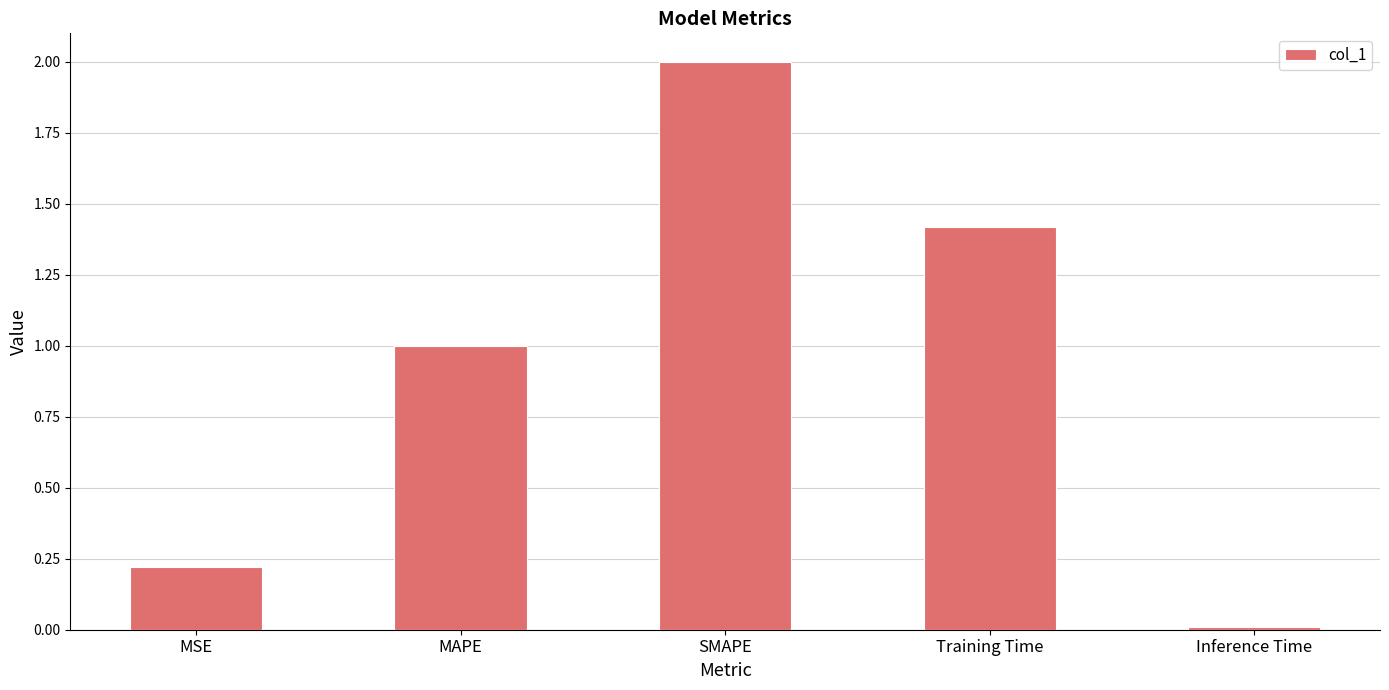

Rank the categories by value from highest to lowest.

SMAPE, Training Time, MAPE, MSE, Inference Time